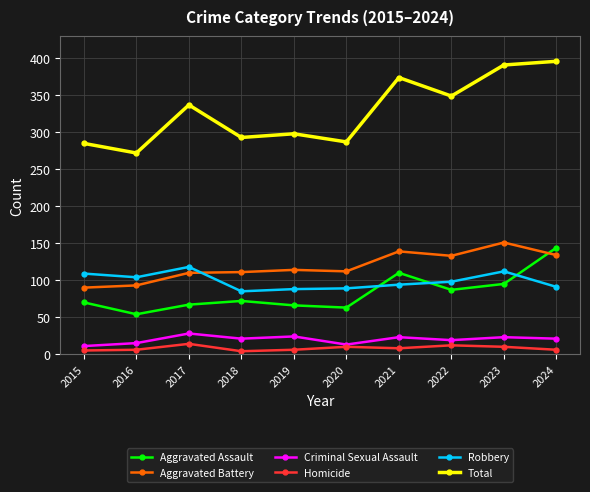

Does the chart display data point markers on the line(s)?

Yes